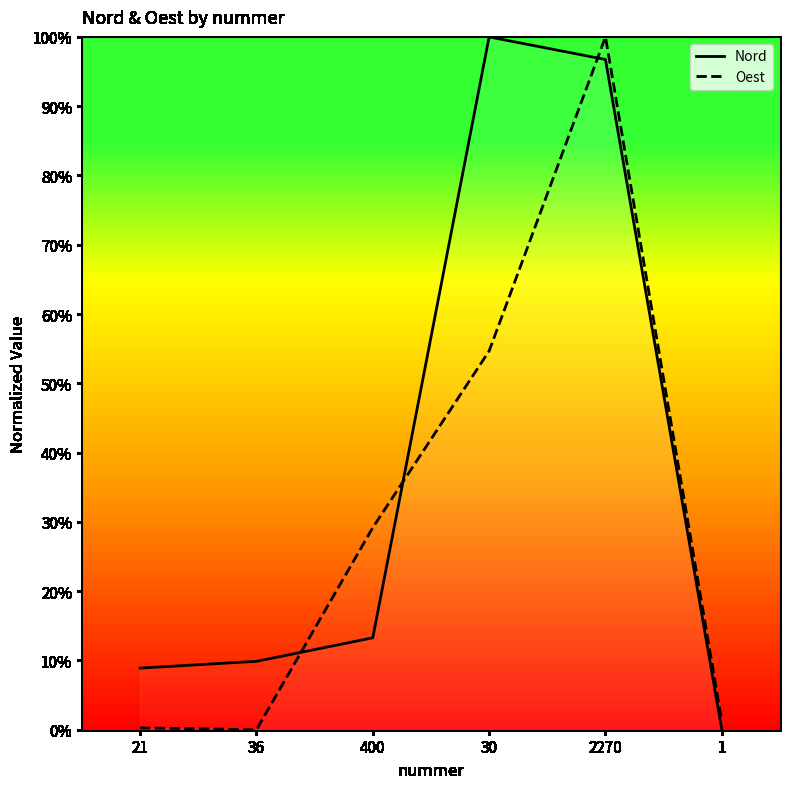

Is the value of Nord at 1 greater than the value of Oest at 30?

No